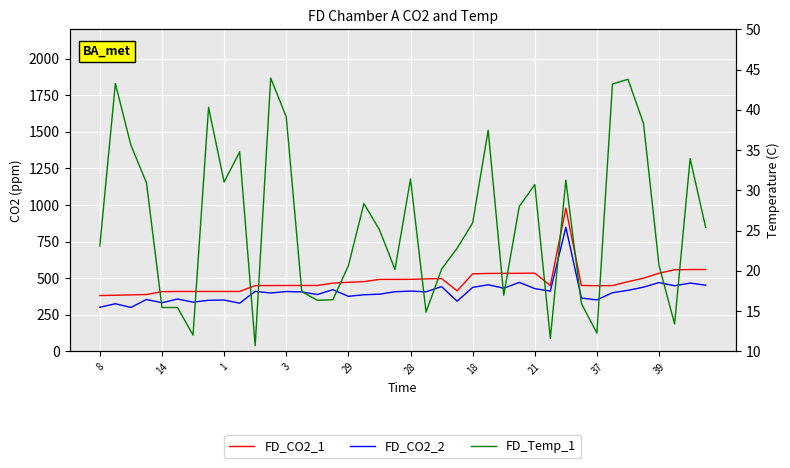

What is the average value of the FD_CO2_1 series?

479.7